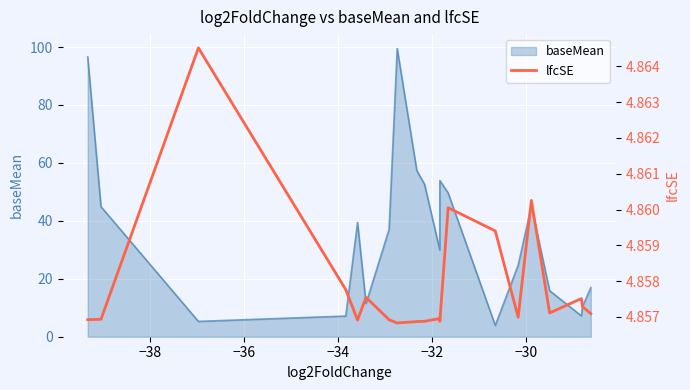

What is the minimum value for baseMean?

3.9